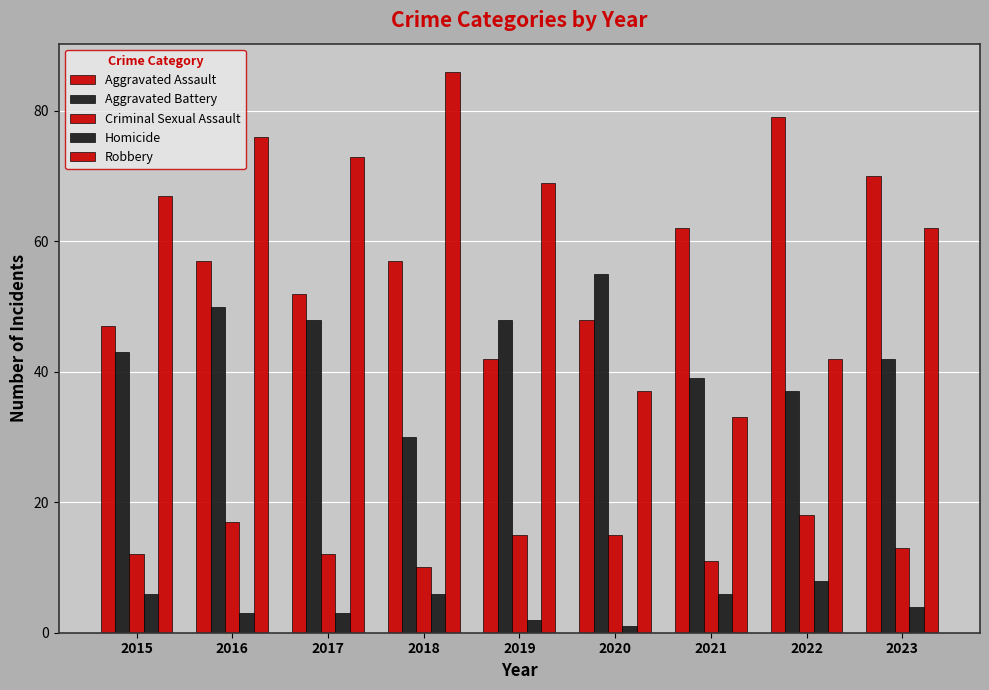

How many data points in Aggravated Battery are less than 43?

4